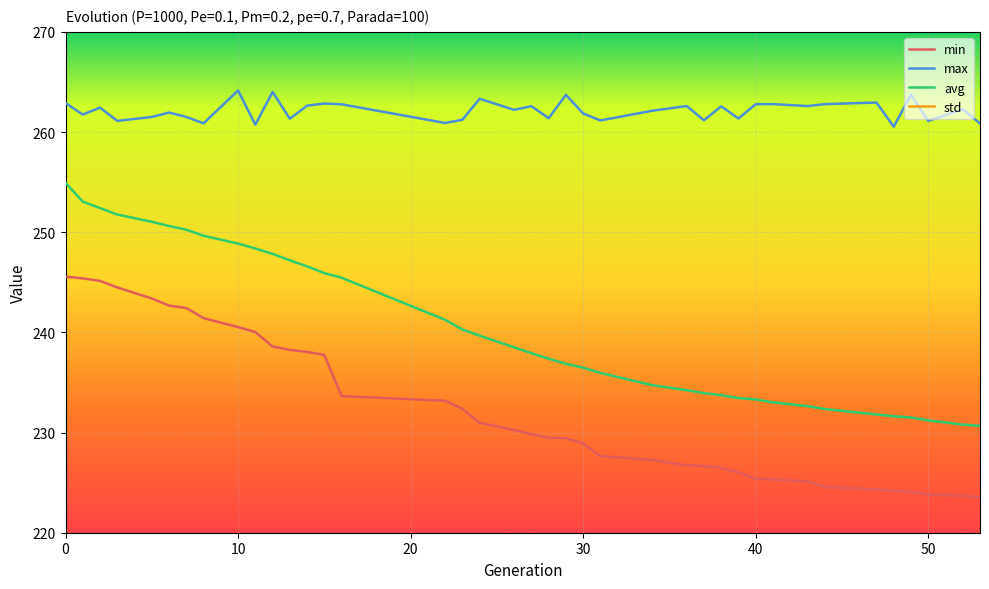

What is the difference between the maximum and minimum values in the max series?

3.6